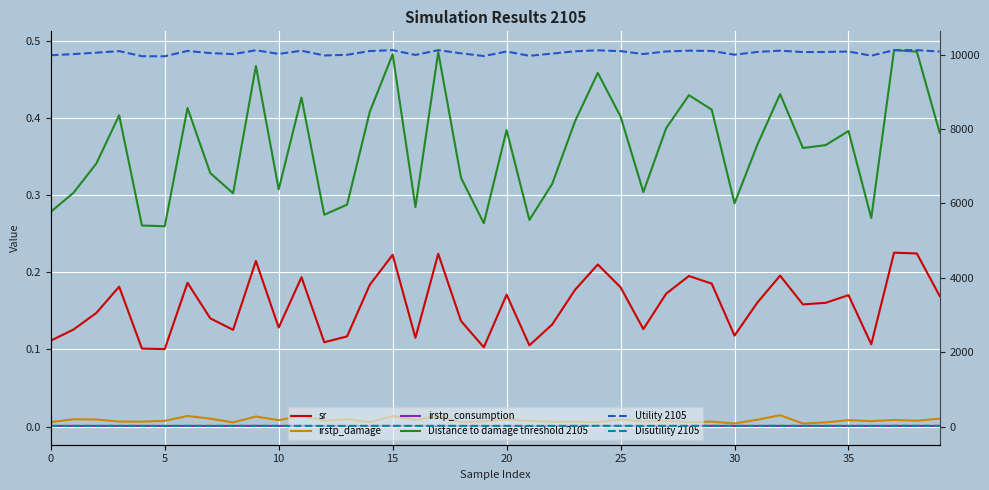

What are all the series names shown in the legend?

sr, irstp_damage, irstp_consumption, Distance to damage threshold 2105, Utility 2105, Disutility 2105